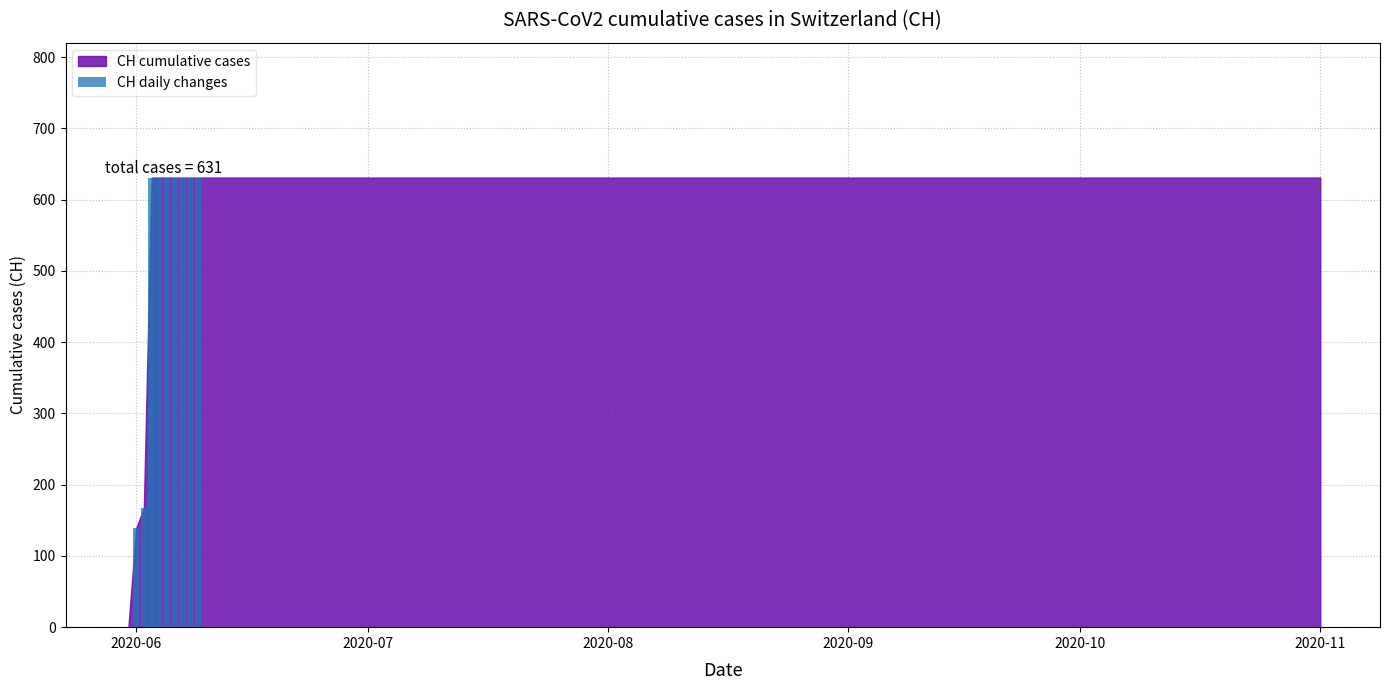

What is the maximum value shown in the chart?

631